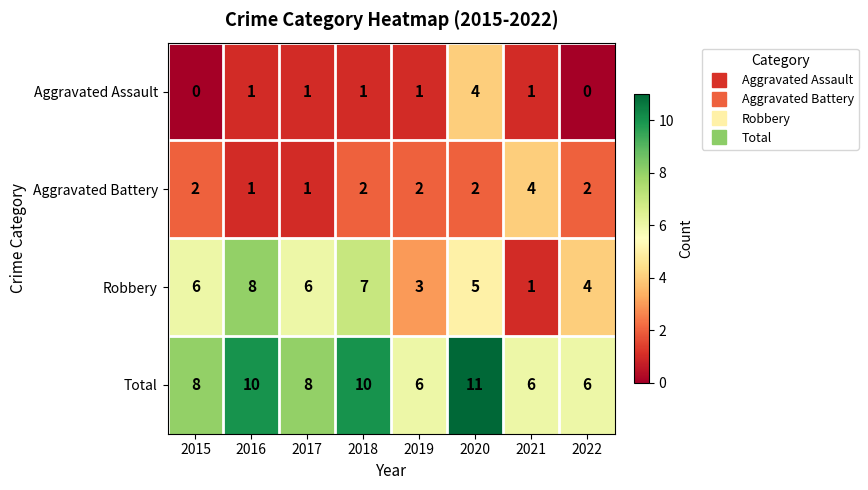

What is the greatest value displayed?

11